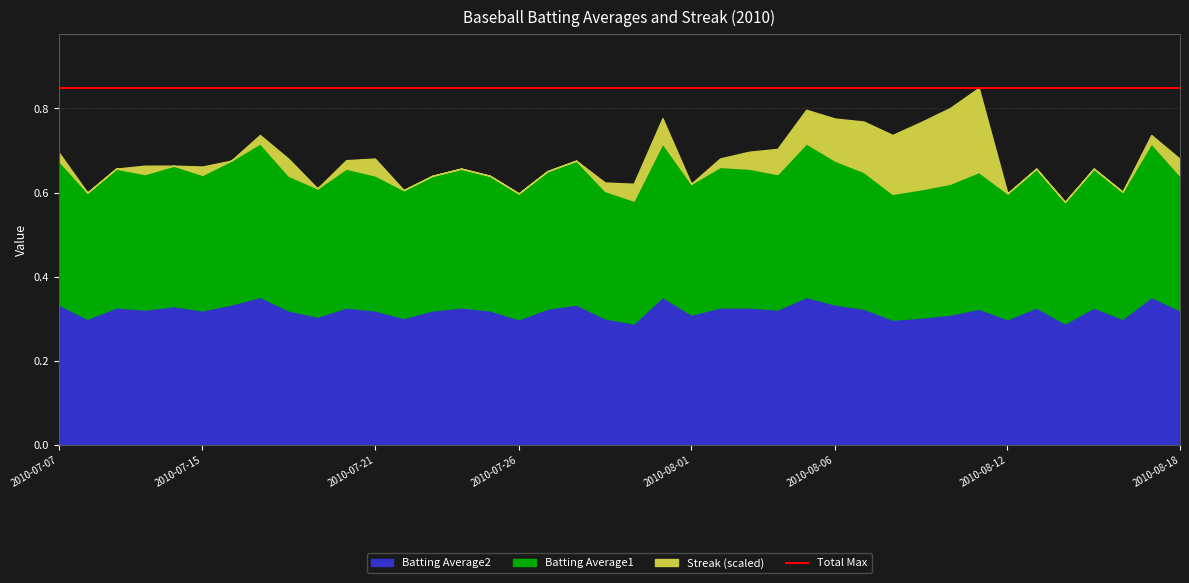

How many interior local valleys does the Streak series have?

4